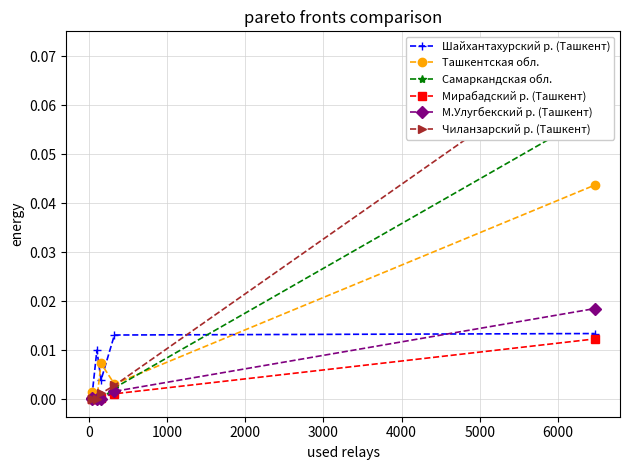

How many distinct data groups are displayed?

6